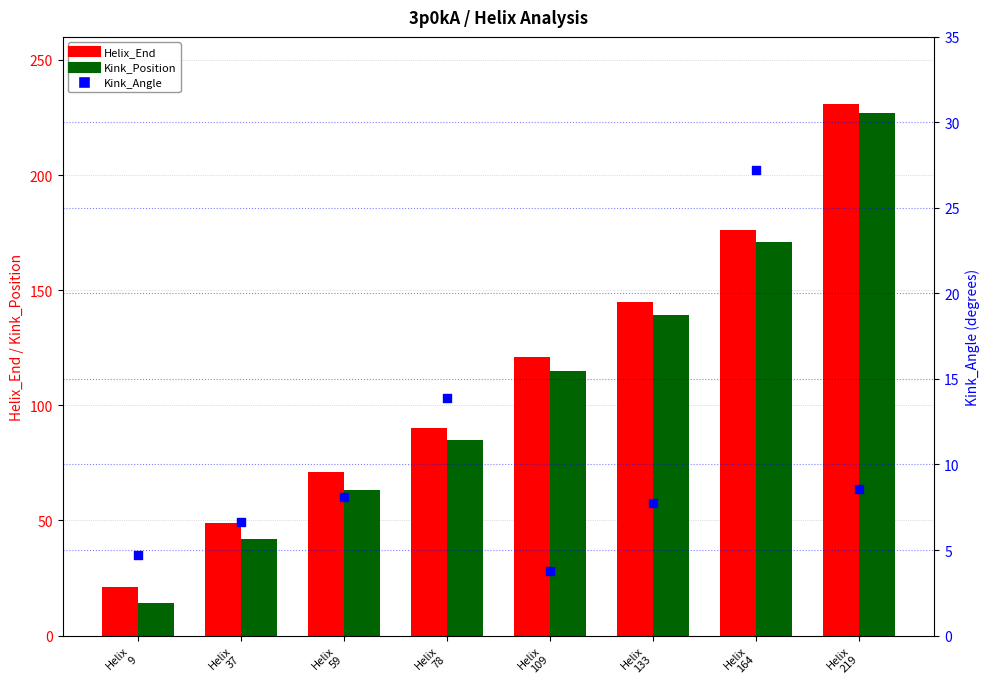

What are all the series names shown in the legend?

Helix_End, Kink_Position, Kink_Angle